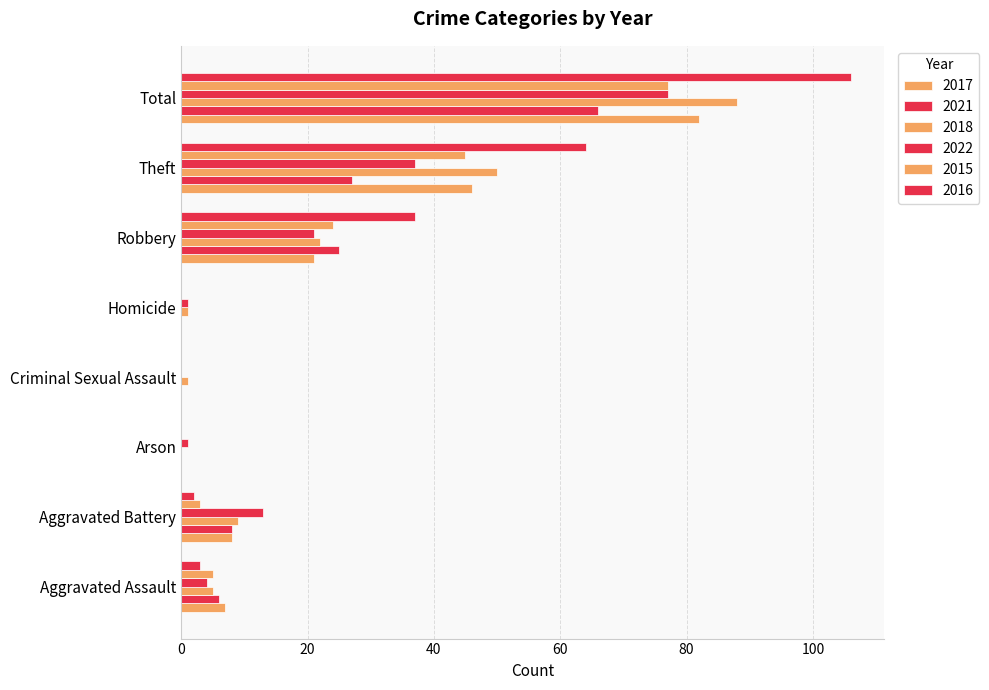

Which series has the largest range (max minus min)?

2016